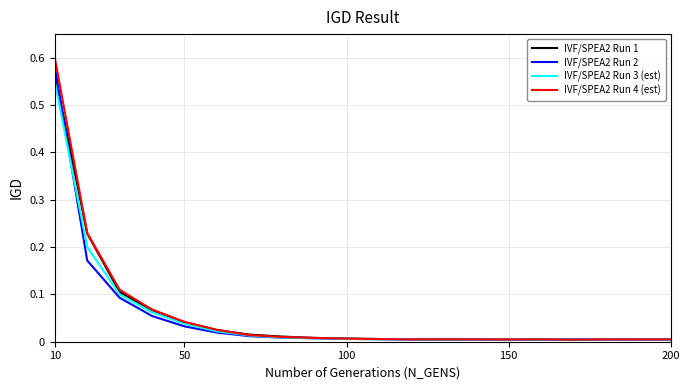

Which series has the widest spread of values?

IVF/SPEA2 Run 4 (est)